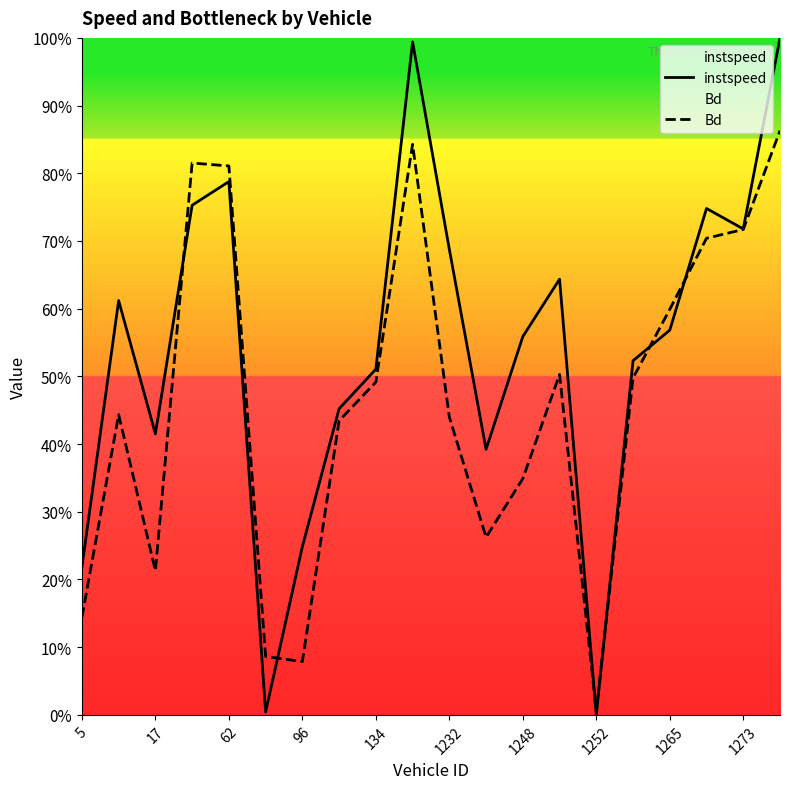

List the series in order of their overall mean, highest first.

instspeed, Bd